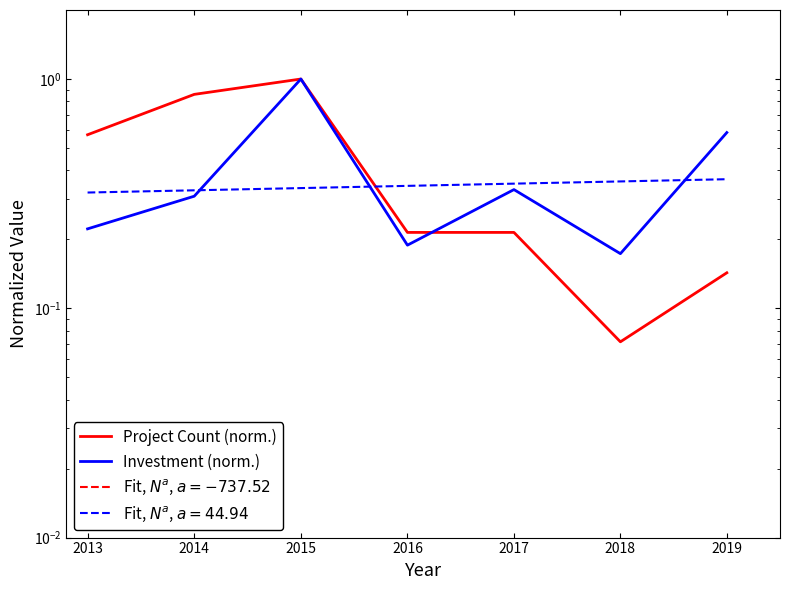

Which has a higher value, 2013 or 2018?

2013